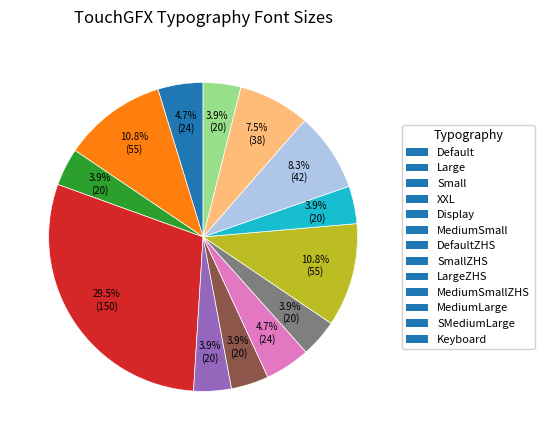

What is the ratio of the value at MediumSmallZHS to the value at Keyboard?

1.0